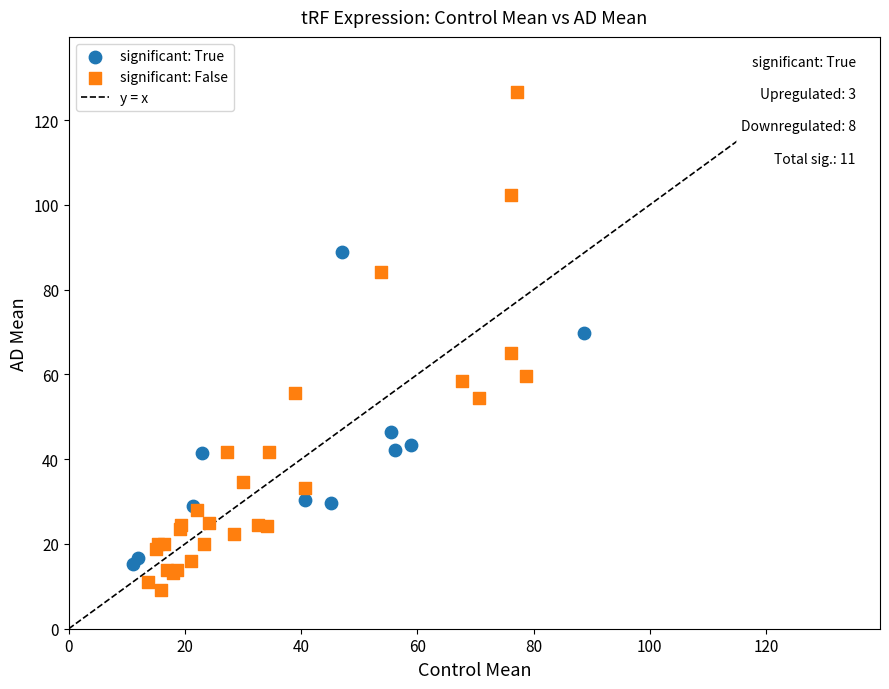

Which series contains the lowest Y value?

significant: False